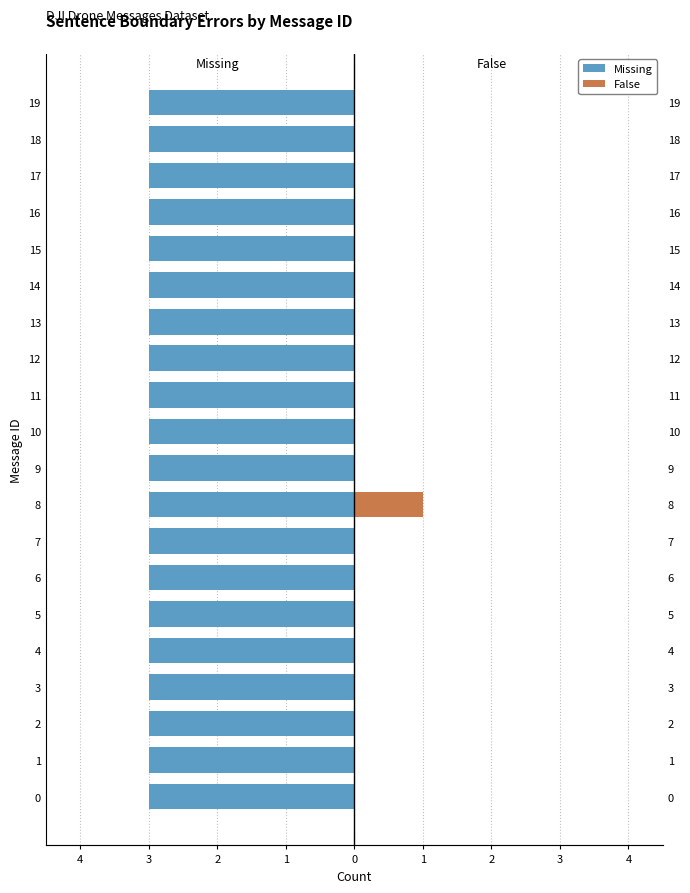

Which series has the largest total across all categories?

Missing